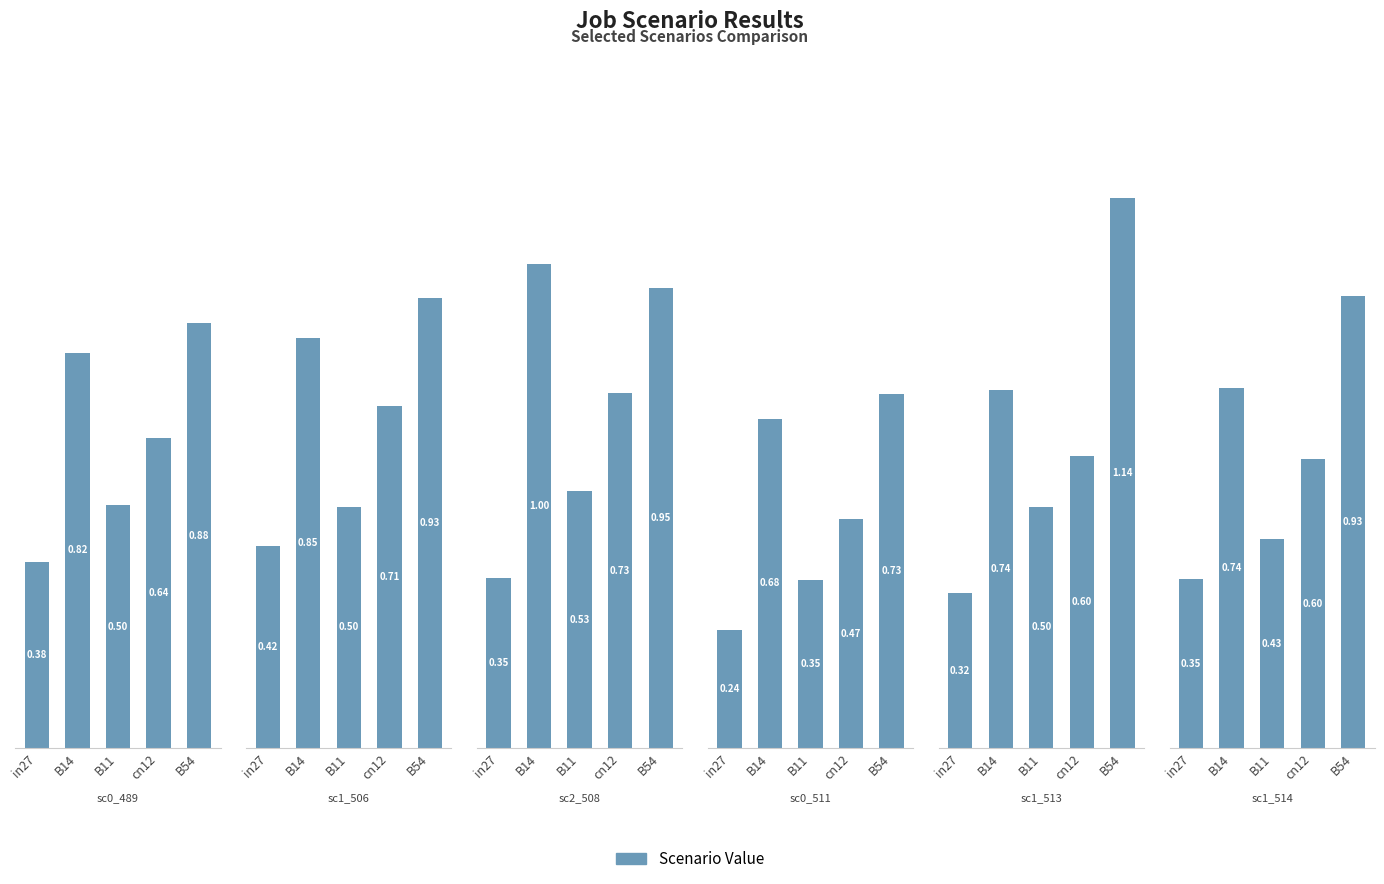

What is the difference between the highest and lowest values at cn12?

0.3